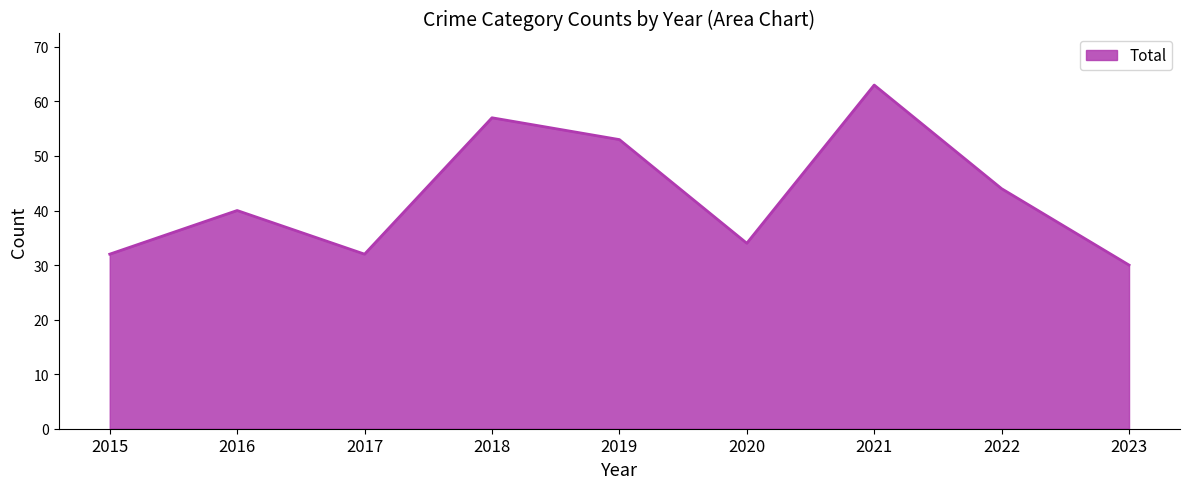

What is the difference between the values at 2016 and 2019?

13